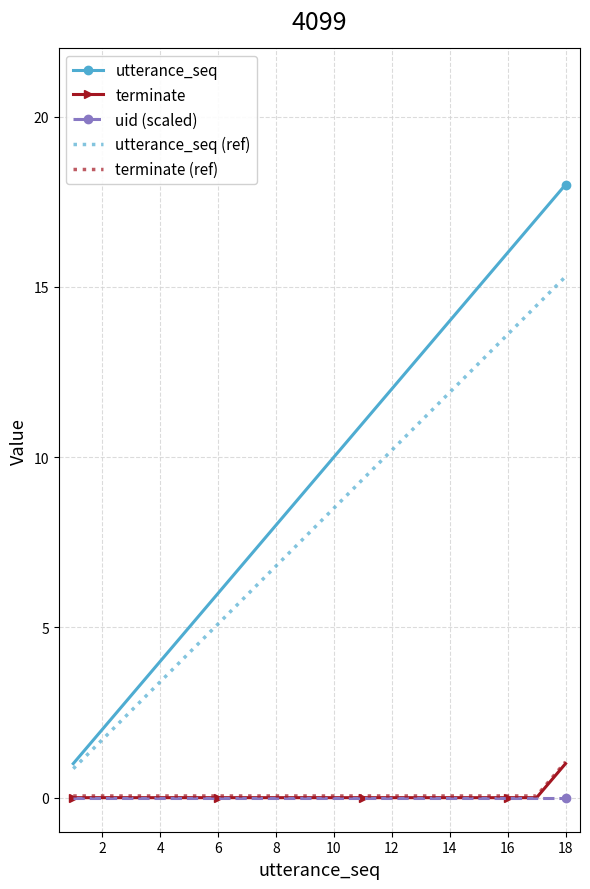

Which series has the largest range (max minus min)?

utterance_seq